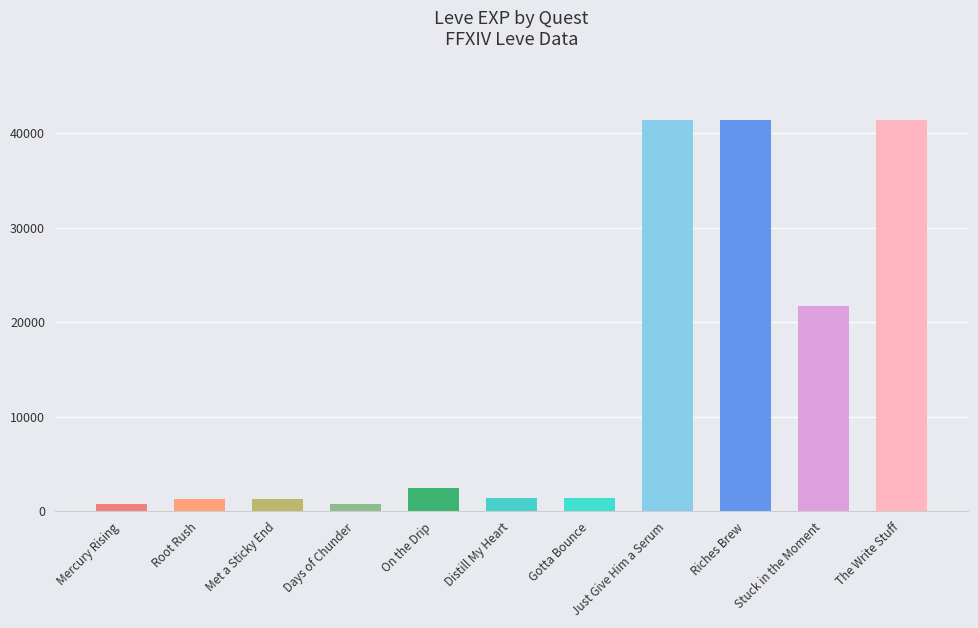

The chart shows a value of 41410 at Just Give Him a Serum. True or false?

True